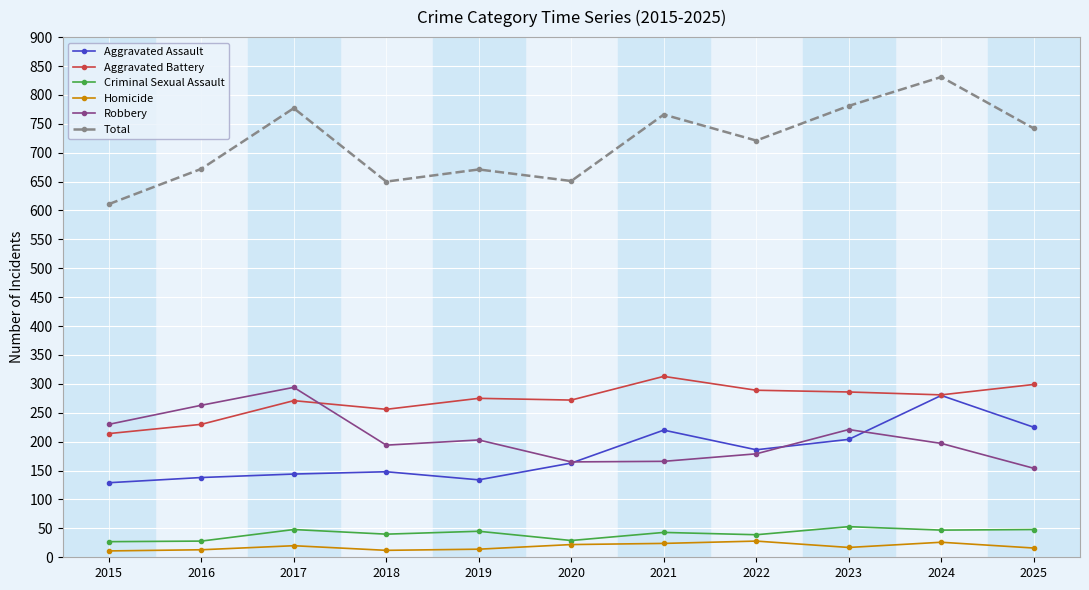

What is the average value of the Aggravated Assault series?

179